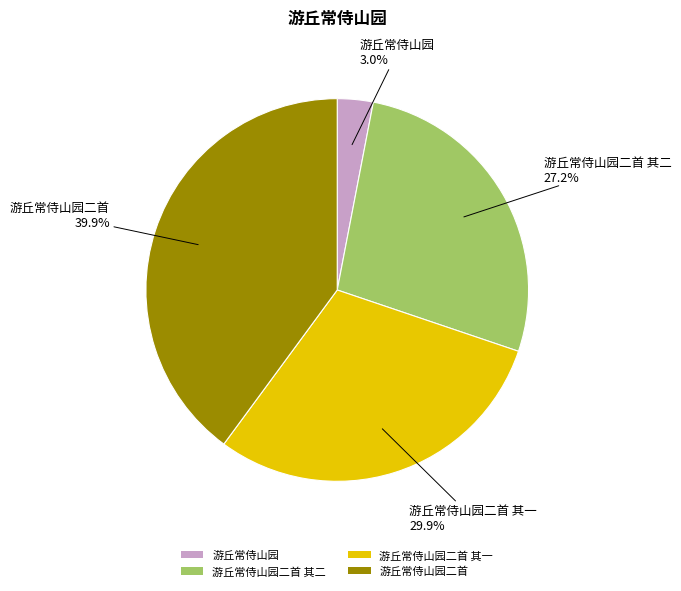

Count the number of slices in the pie.

4